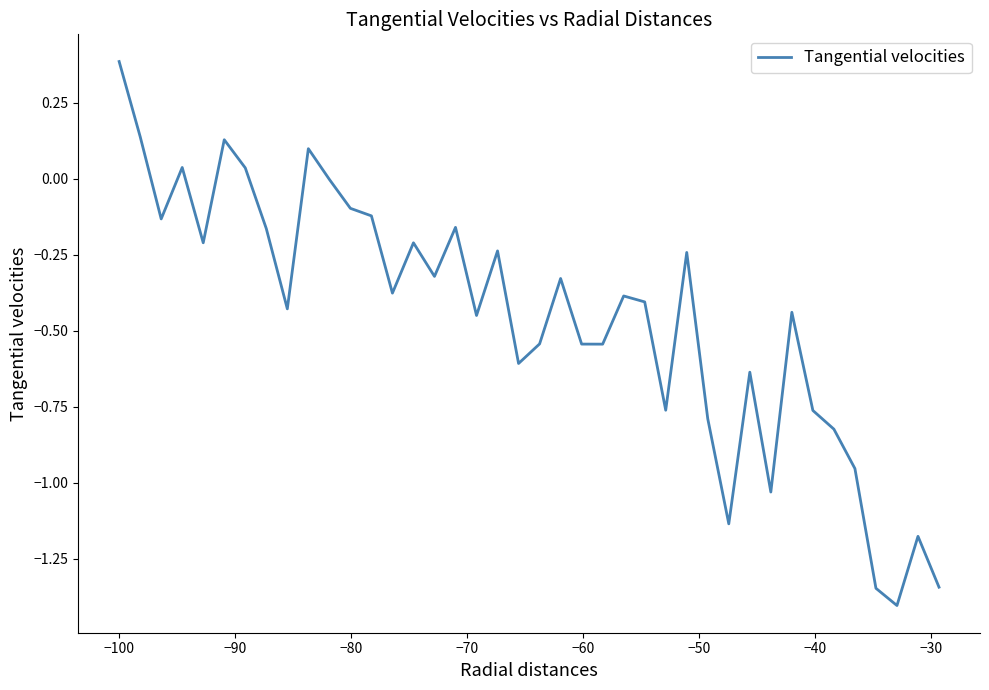

What is the difference between the maximum and minimum values?

1.8